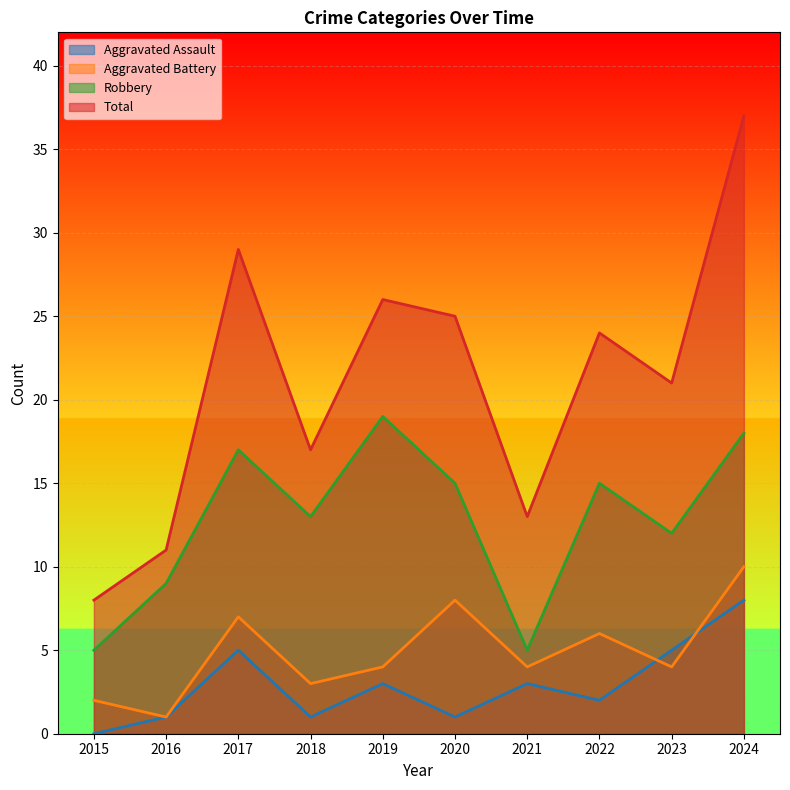

How many lines are shown in the chart?

4